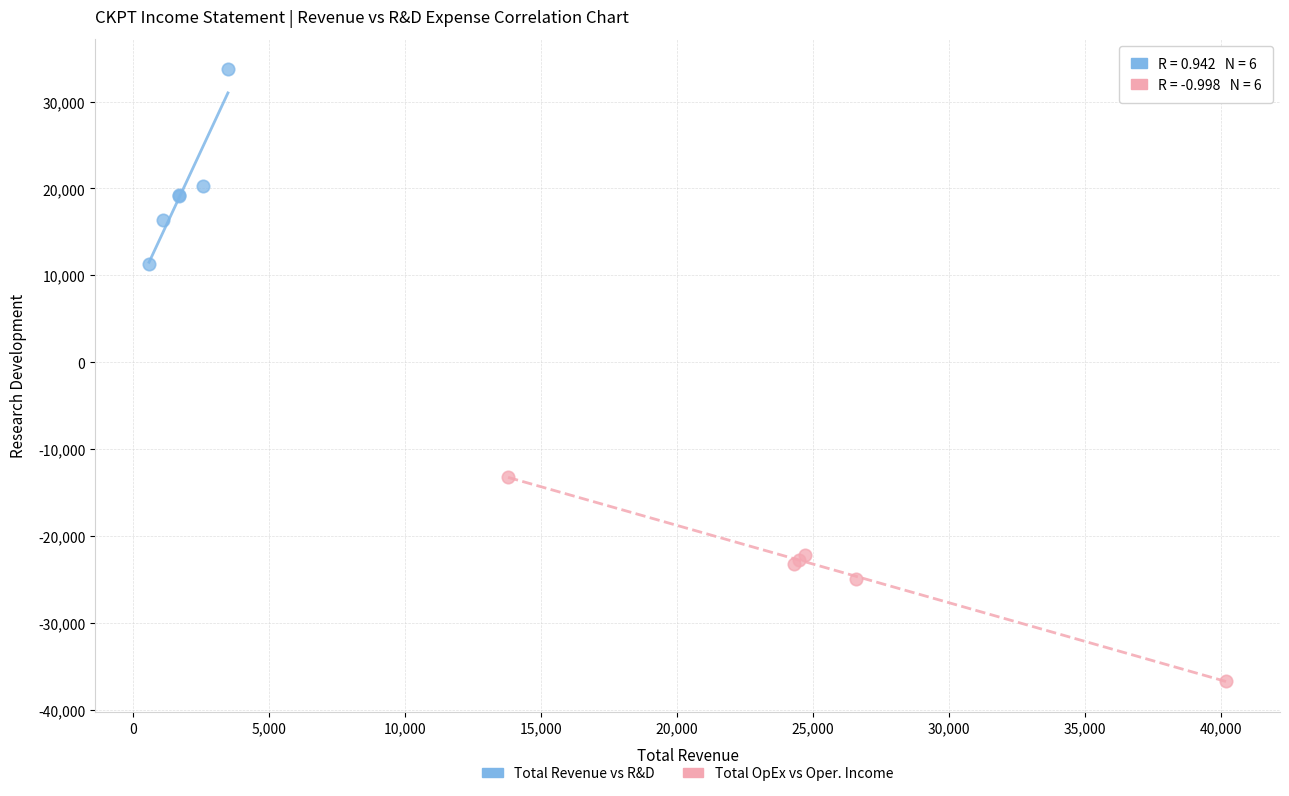

What are all the series names shown in the legend?

Total Revenue vs R&D, Total OpEx vs Oper. Income